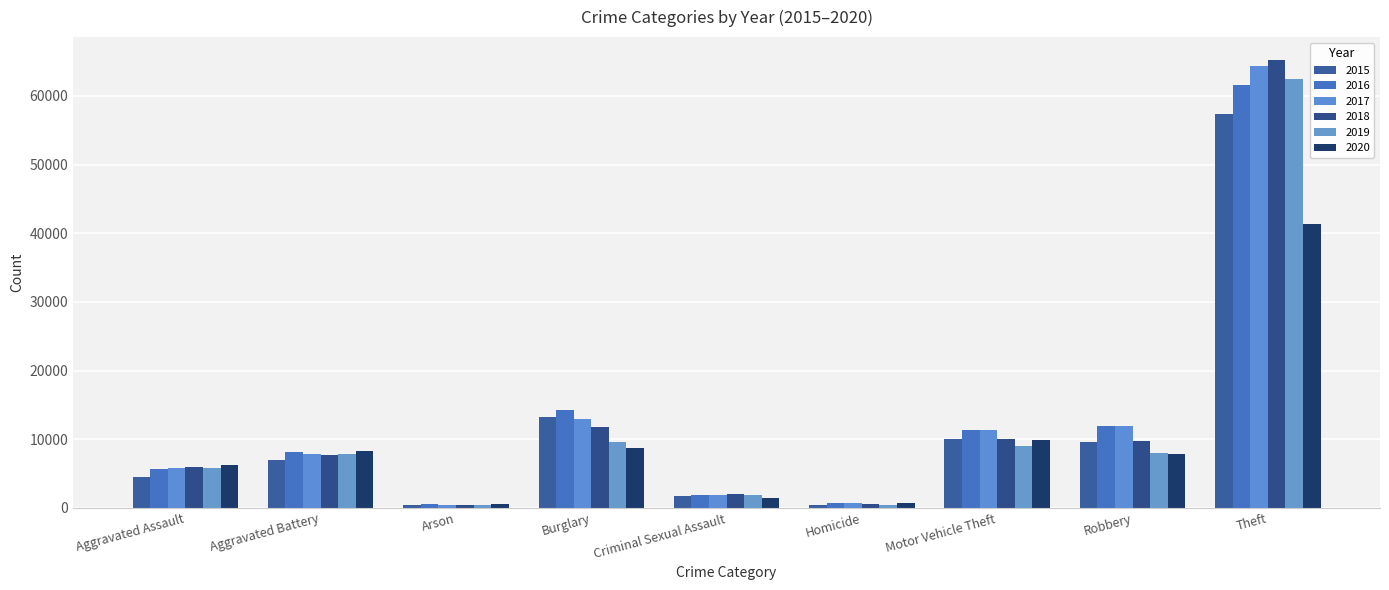

How many data points does each series have?

9